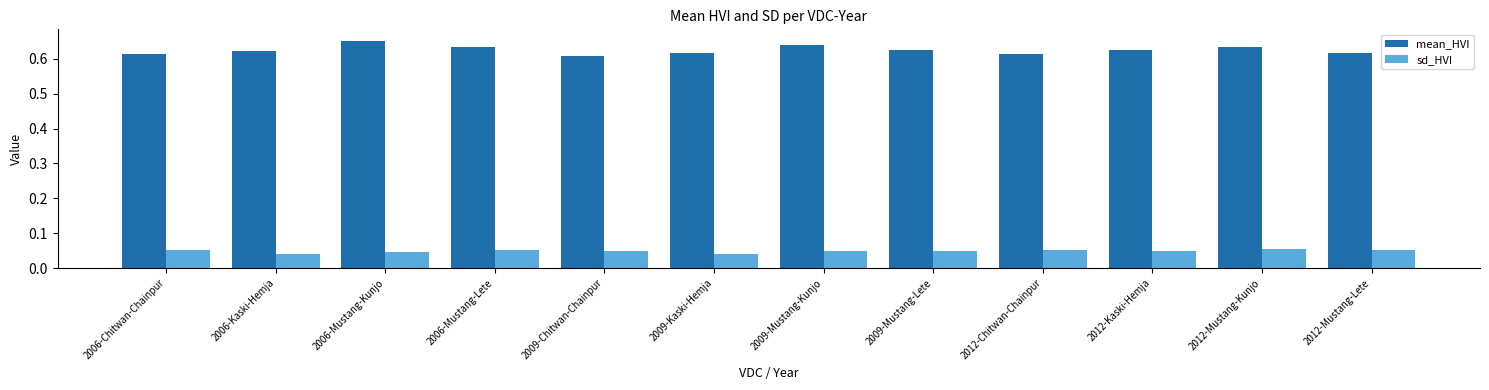

The mean_HVI series shows 1.1 at 2006-Mustang-Kunjo. True or false?

False